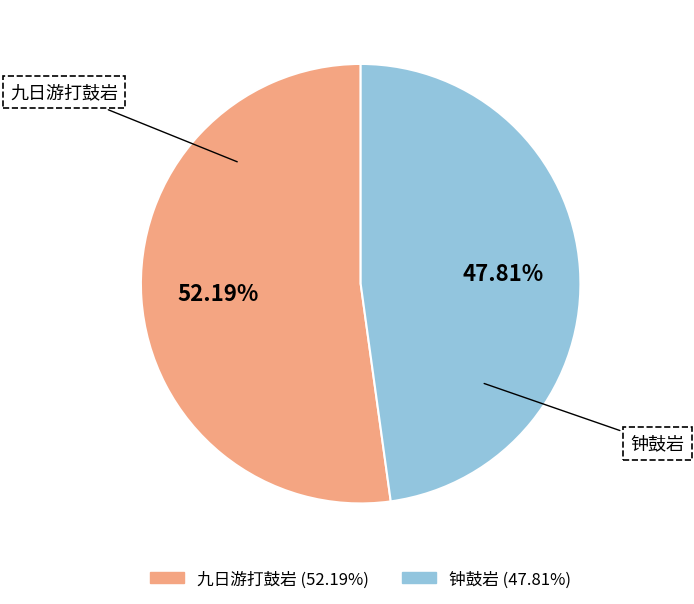

Combined, do 九日游打鼓岩 and 钟鼓岩 account for over 50%?

Yes